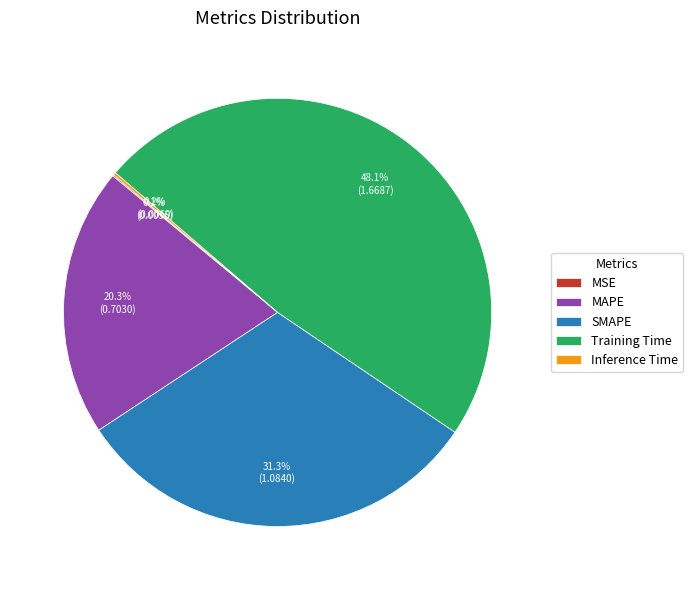

Does SMAPE represent more than half of the total?

No